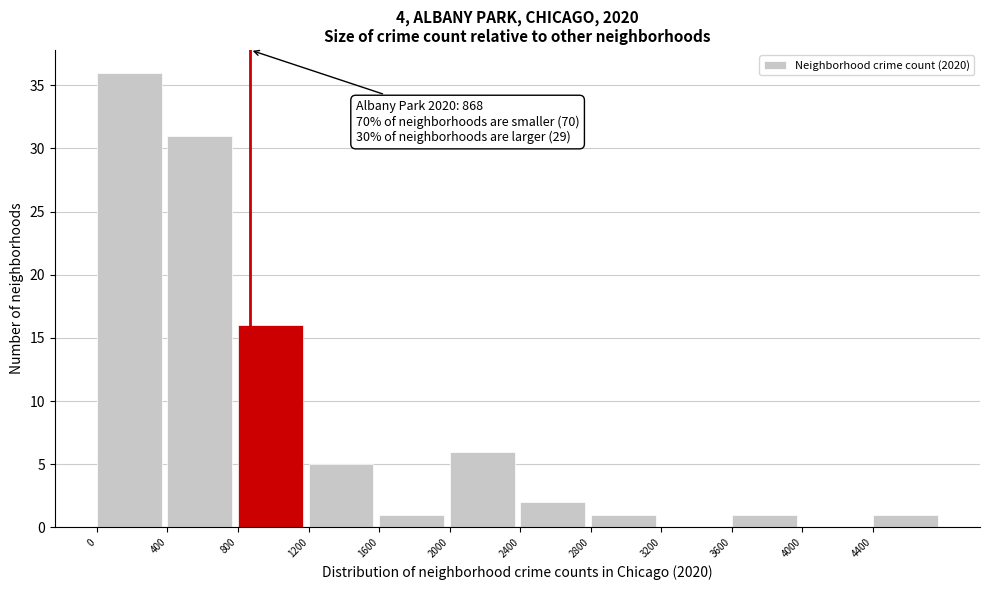

Which range on the x-axis has the tallest bar?

0 to 400